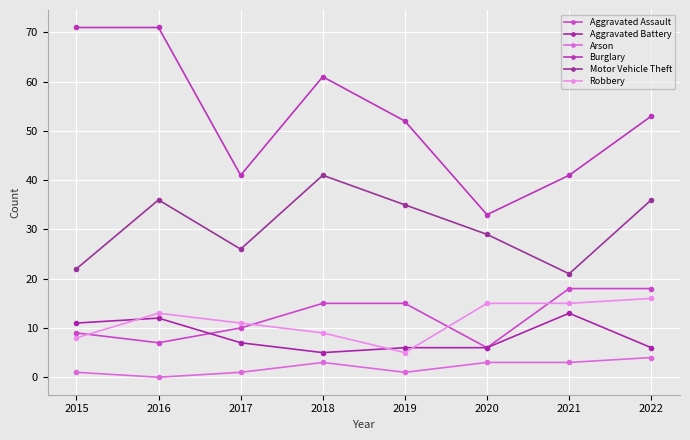

Does the chart have visible grid lines?

Yes